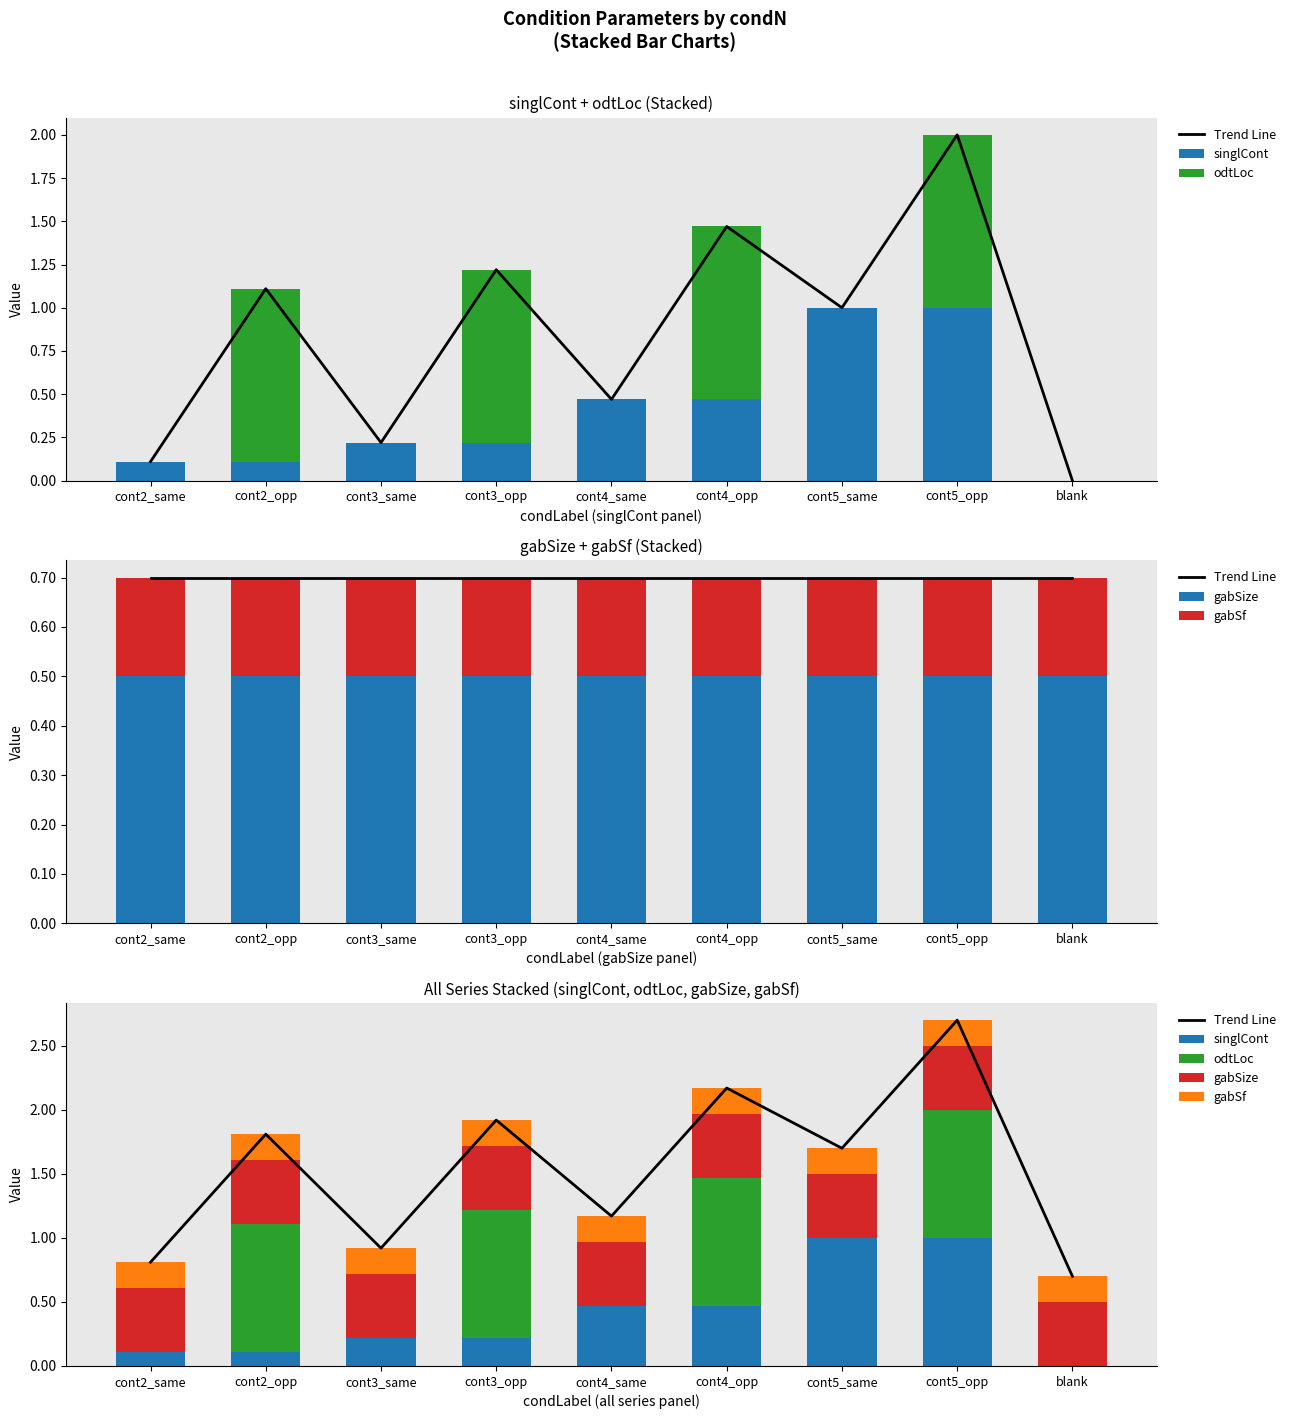

How many series are shown in this chart?

5